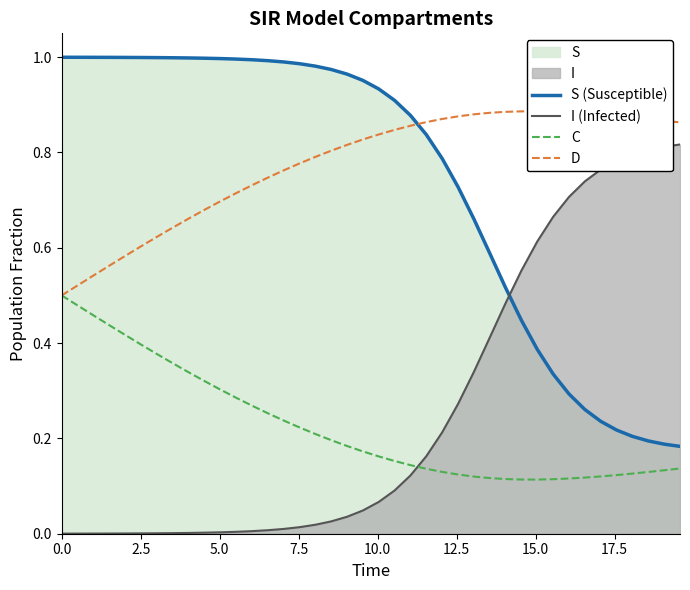

At how many categories does at least one series exceed 0?

40